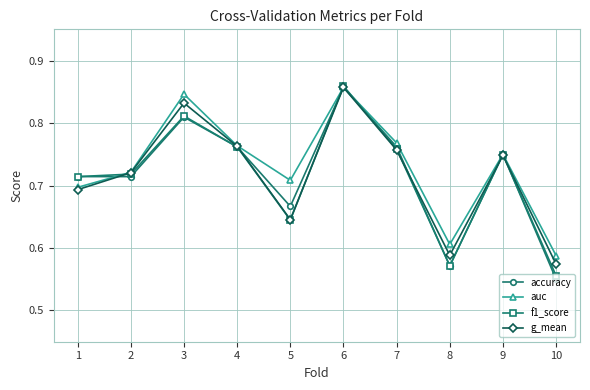

At which category is the sum across all series the highest?

6